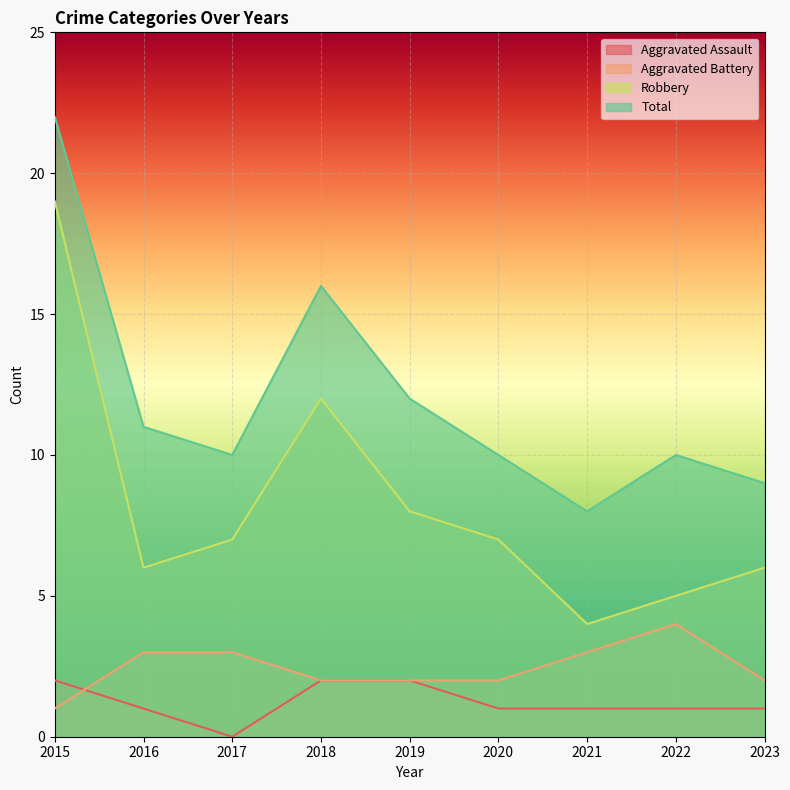

What is the sum of all Aggravated Assault values?

11